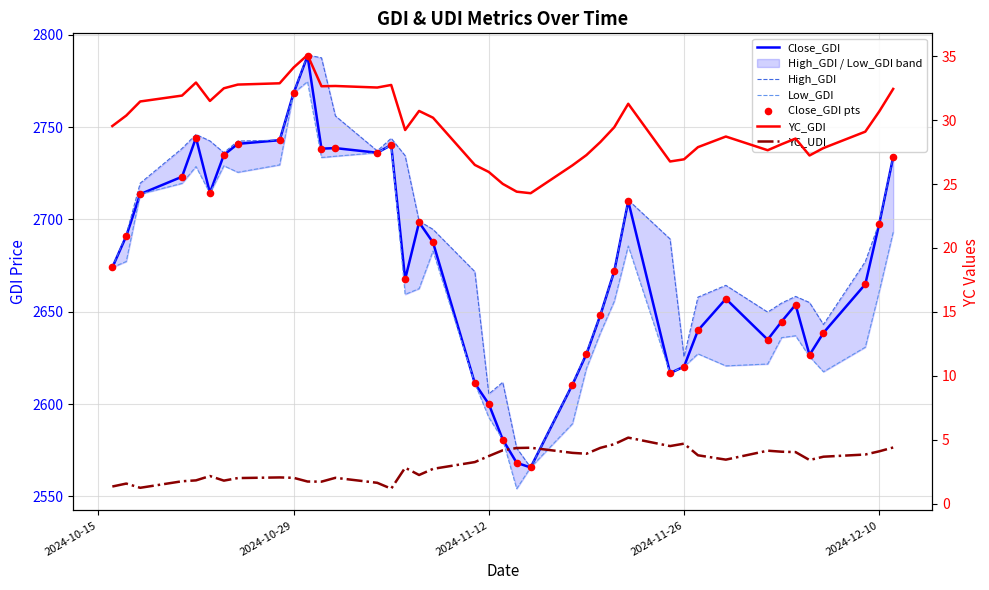

At how many categories does at least one series exceed 809?

40